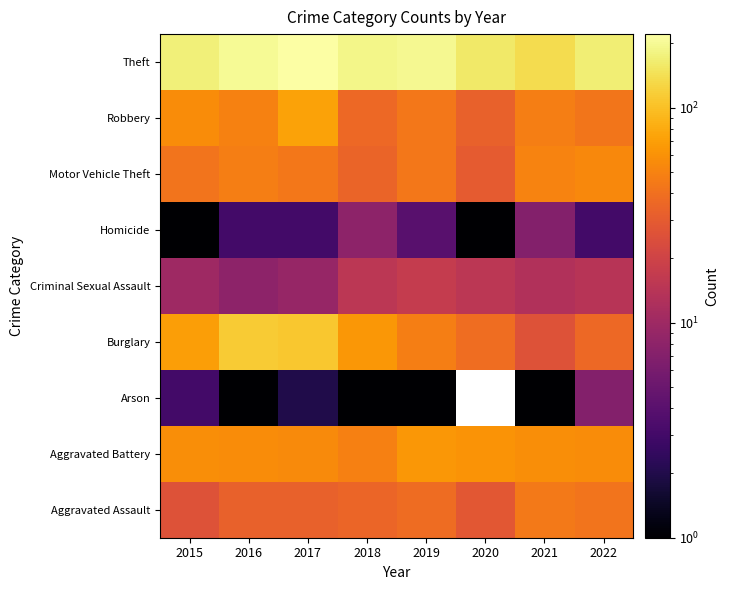

What is the minimum value shown in the chart?

1.0